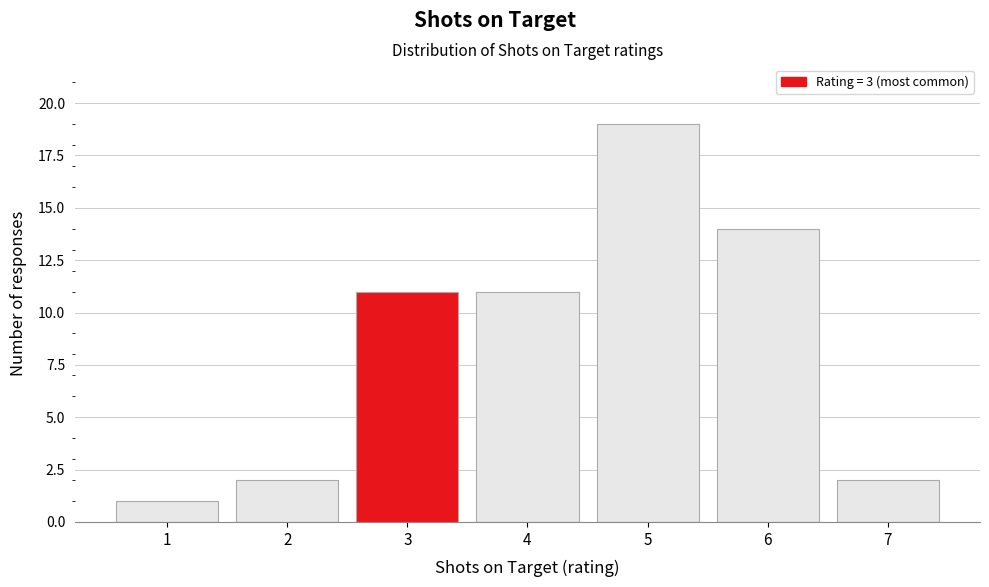

Reading left to right, transcribe all the data shown in this chart.

1=1	2=2	3=11	4=11	5=19	6=14	7=2